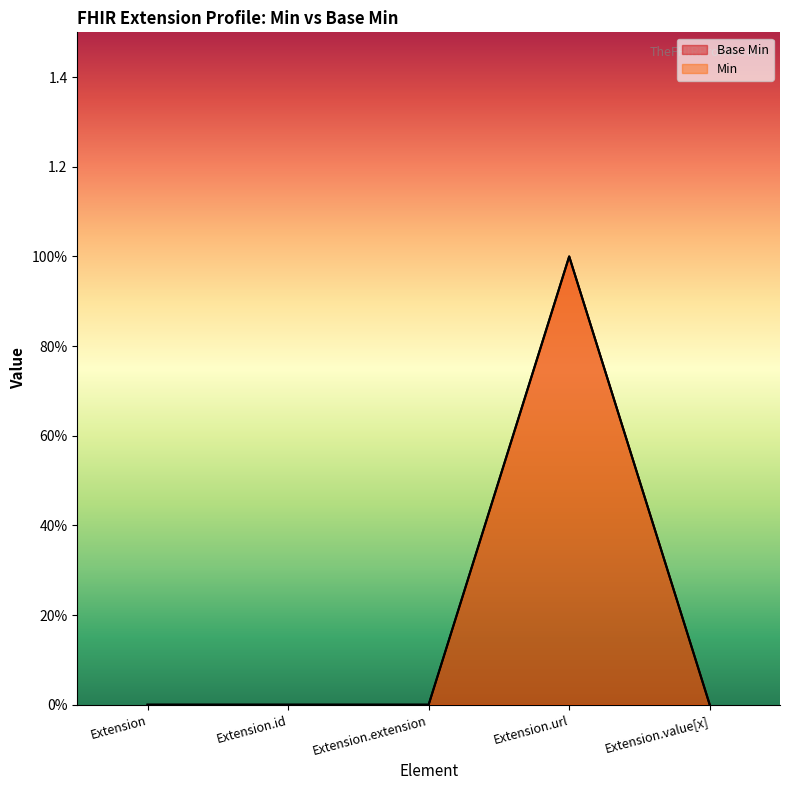

How many data points in Base Min are above 0?

1